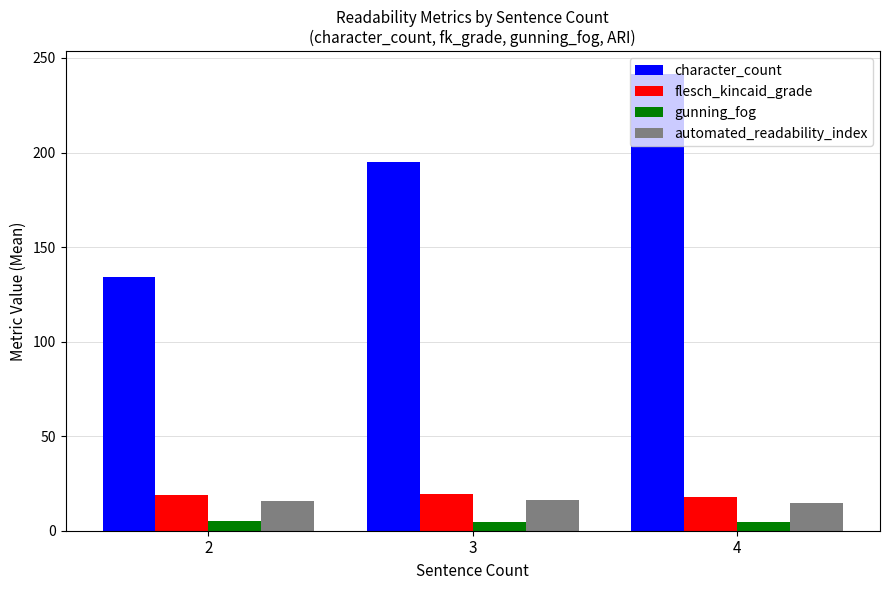

Which series changed the most between 2 and 4?

character_count